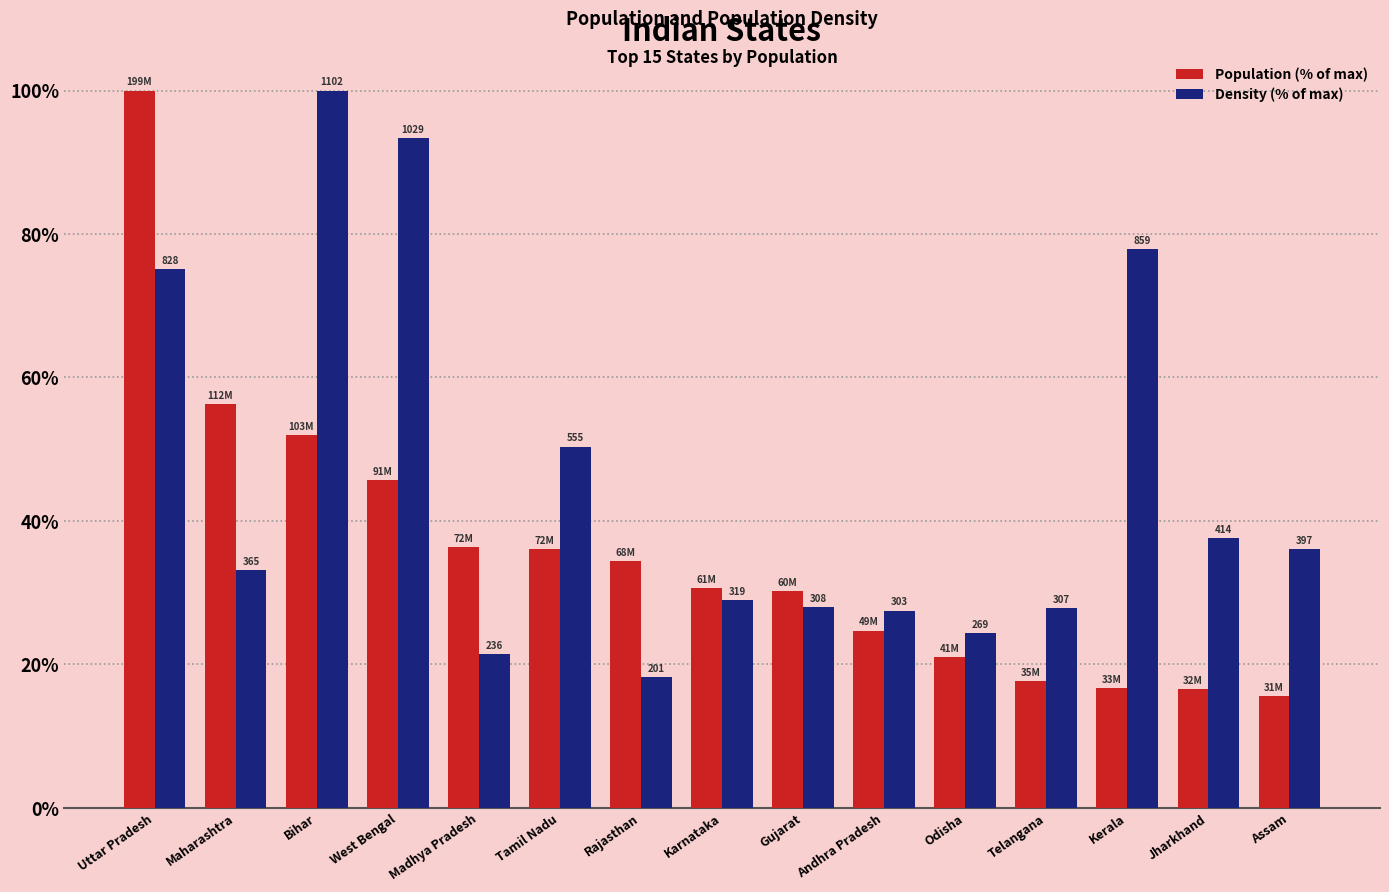

What are all the series names shown in the legend?

Population (% of max), Density (% of max)